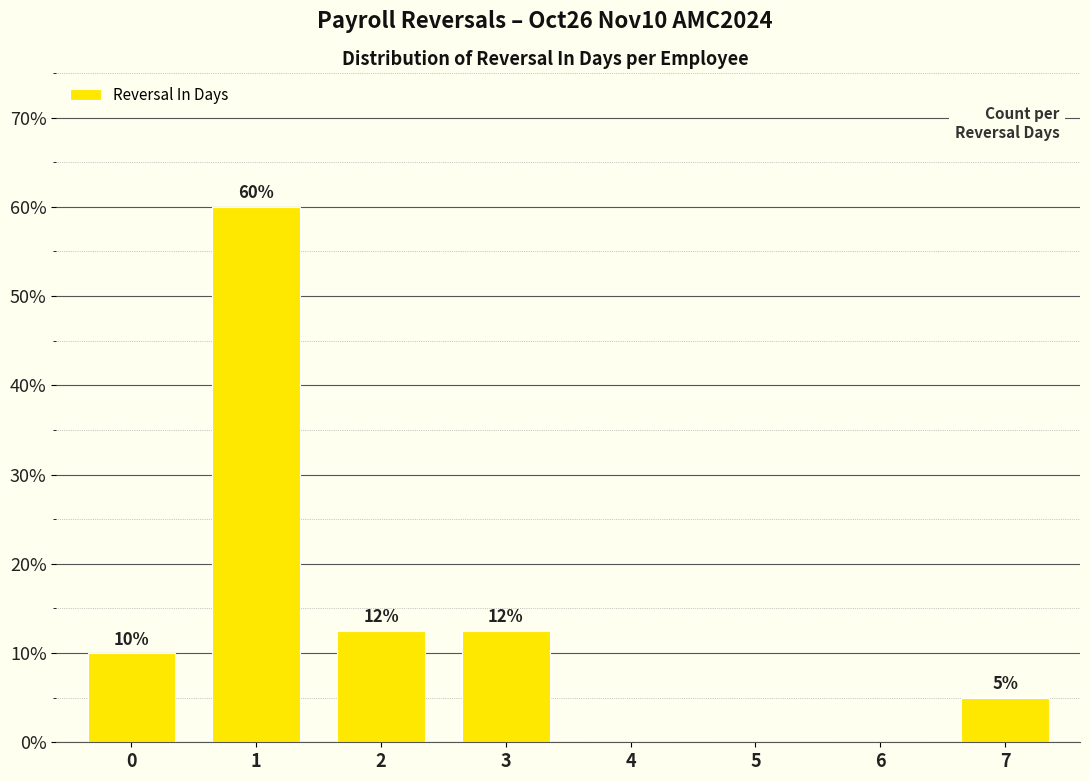

What is the sum of the values at 5 and 0?

10.0